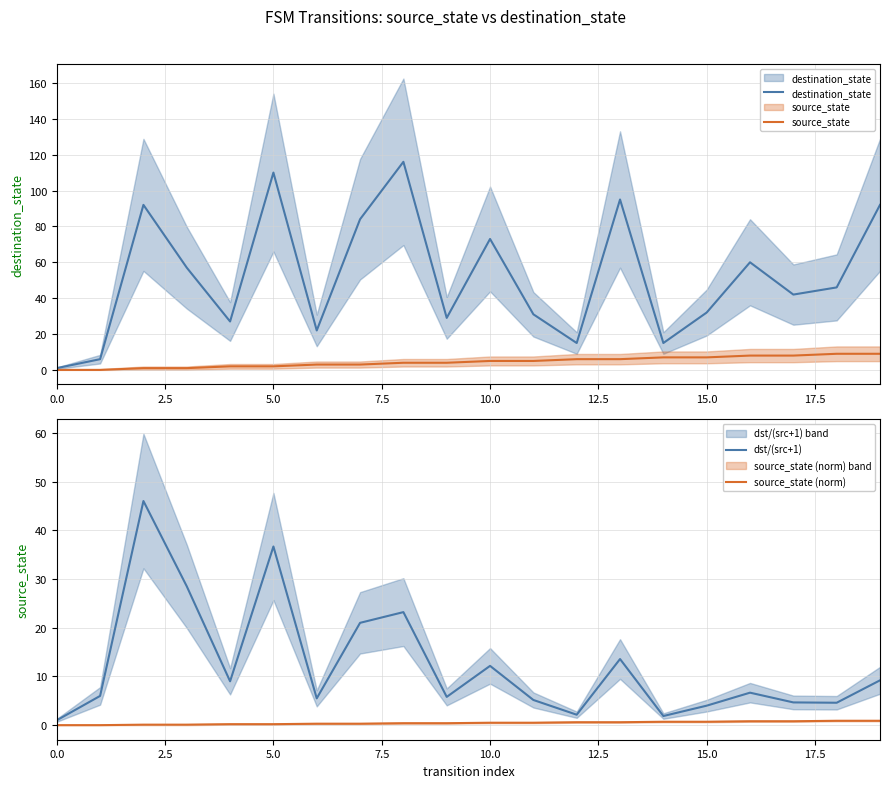

Between 10.0 and 15.0, which series saw the biggest shift?

destination_state